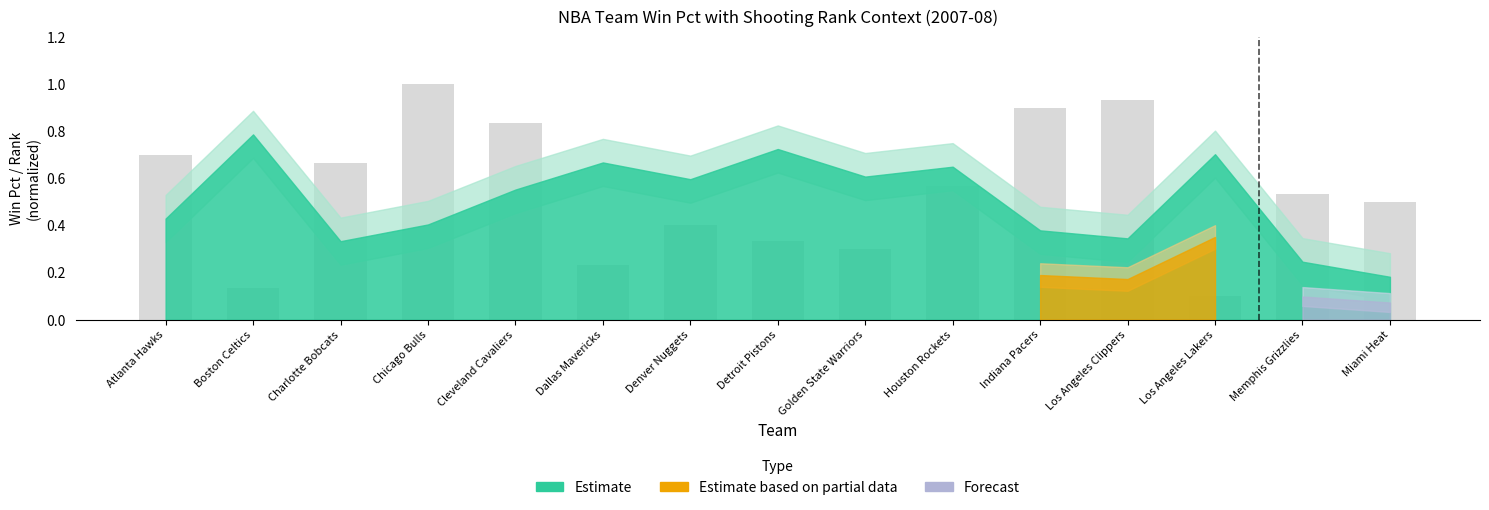

What is the change in value from Cleveland Cavaliers to Los Angeles Lakers?

-0.7